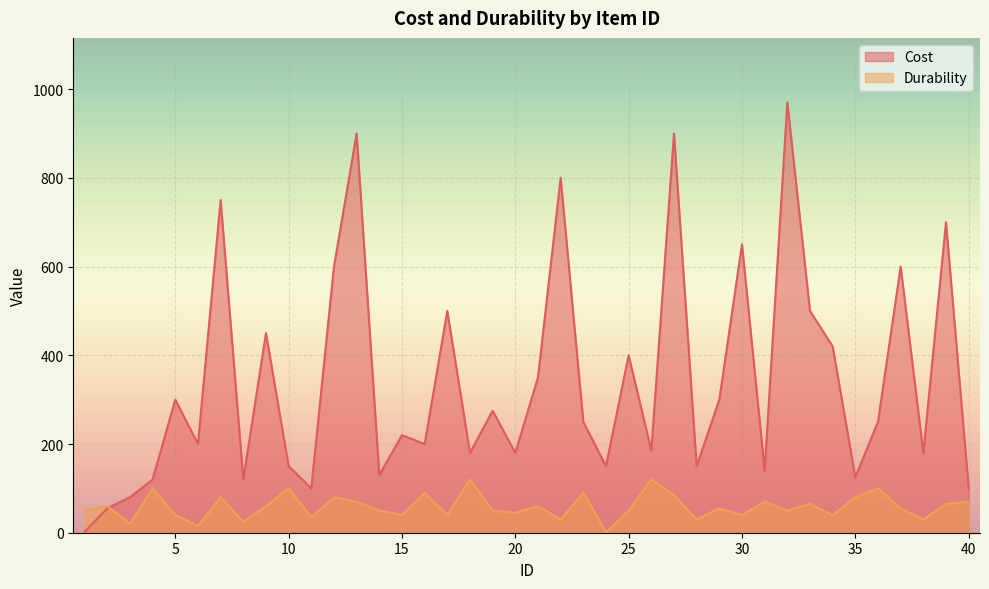

List the series in order of their overall mean, highest first.

Cost, Durability